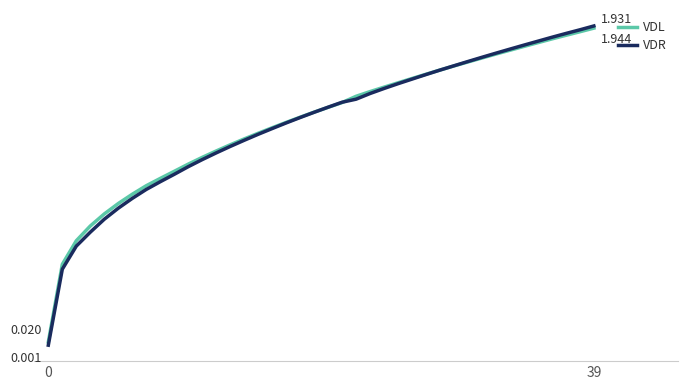

Does the chart have visible grid lines?

No